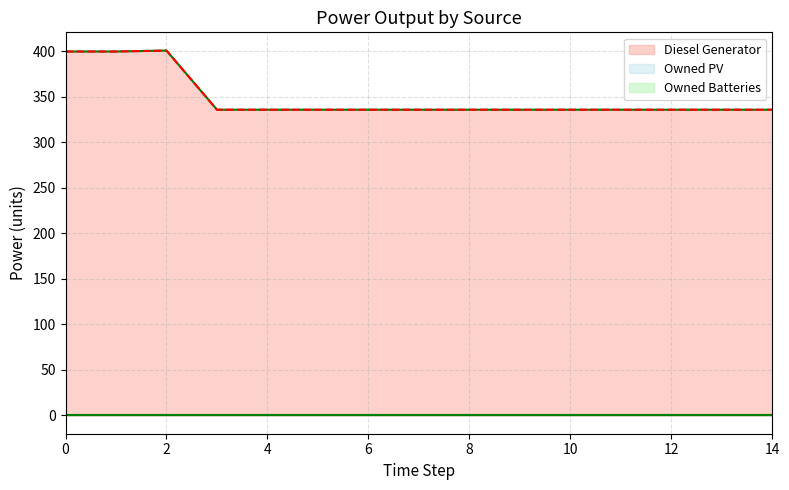

Between 12 and 9, which is larger?

12